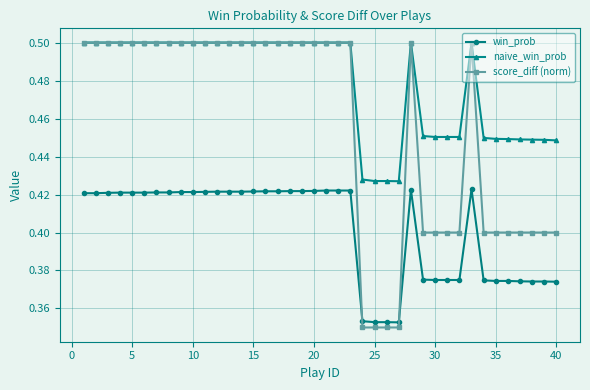

Count the score_diff (norm) values in the range 0 to 1.

40